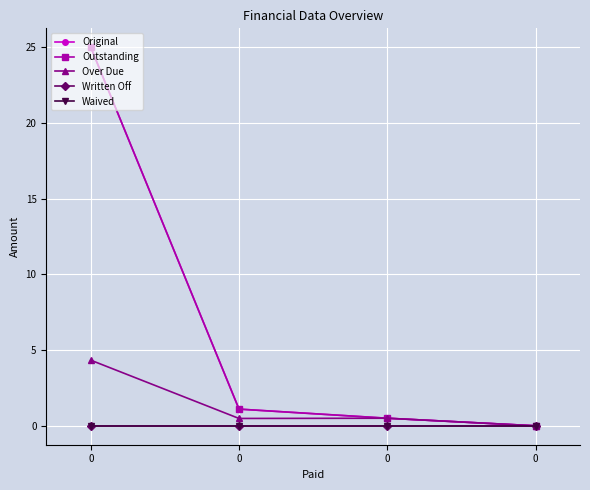

What is the sum of the Over Due values at 0 and 0?

4.8